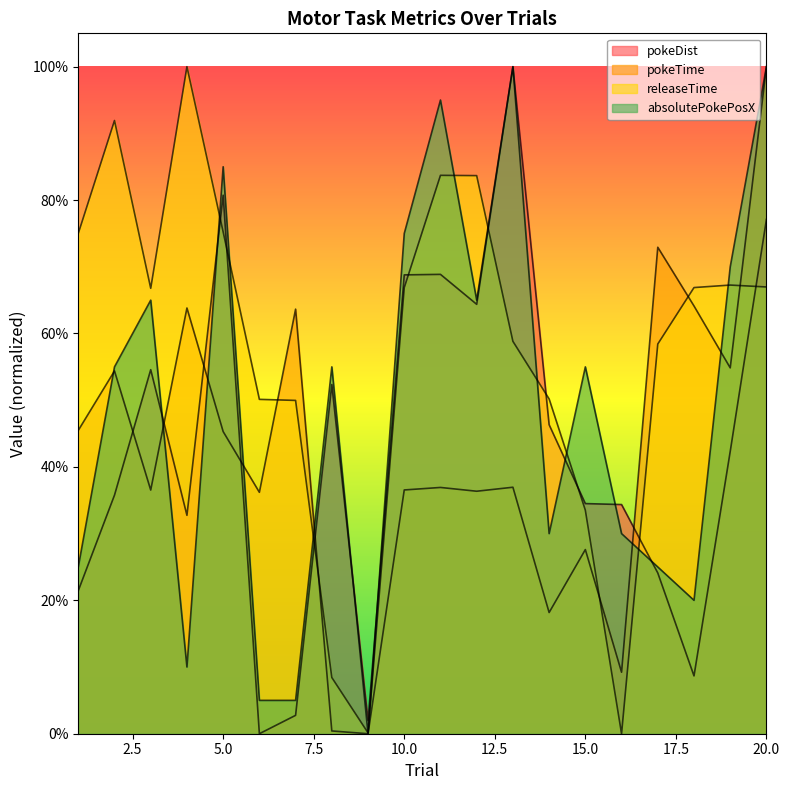

What are all the series names shown in the legend?

pokeDist, pokeTime, releaseTime, absolutePokePosX